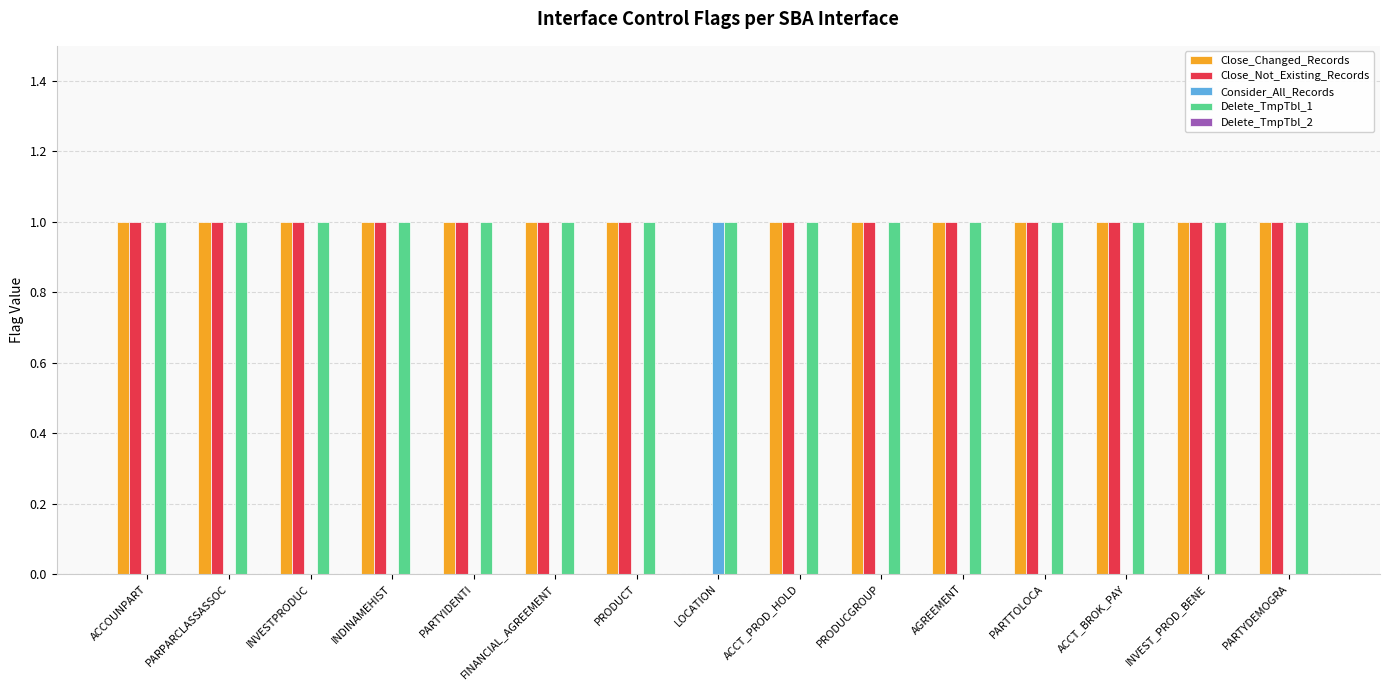

Are the bars grouped side by side (vs. stacked)?

Yes